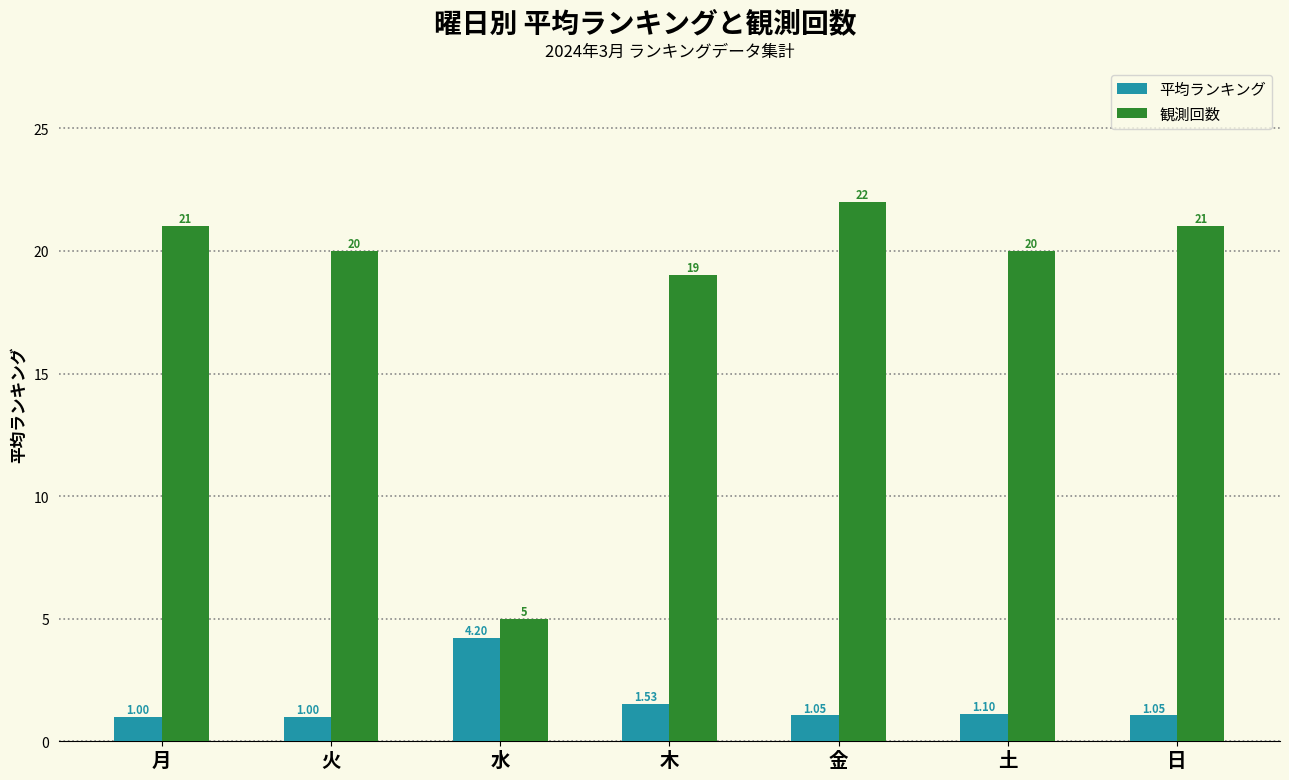

At how many categories does at least one series exceed 6?

6